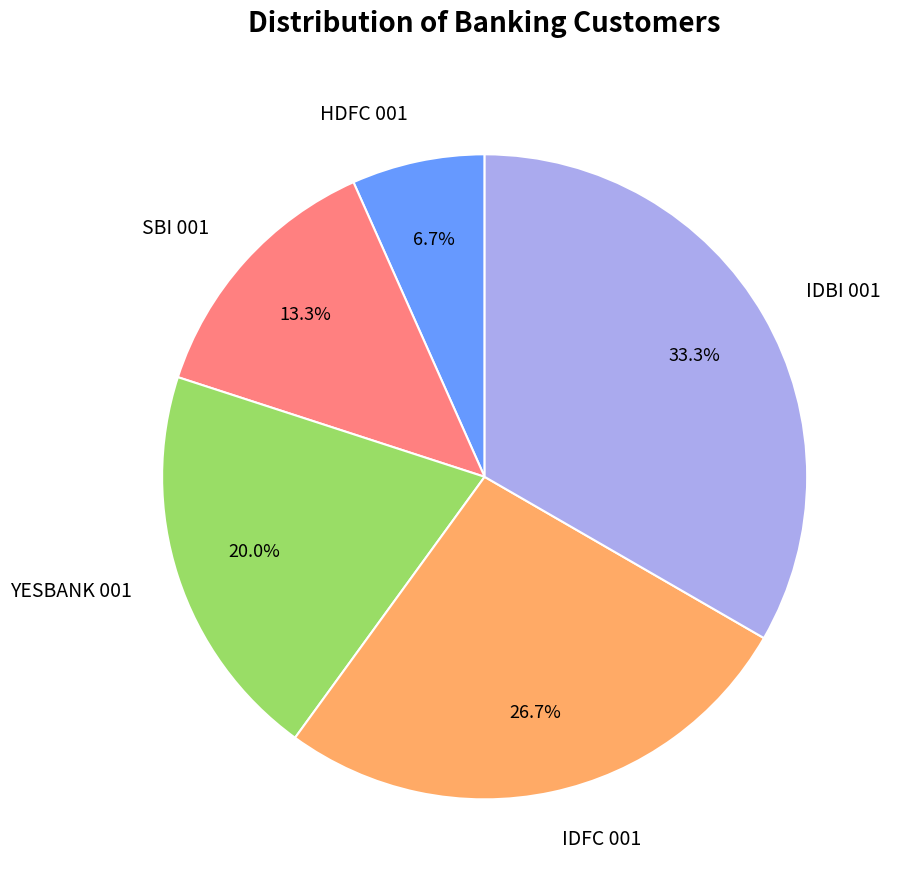

Between IDFC 001 and HDFC 001, which is larger?

IDFC 001